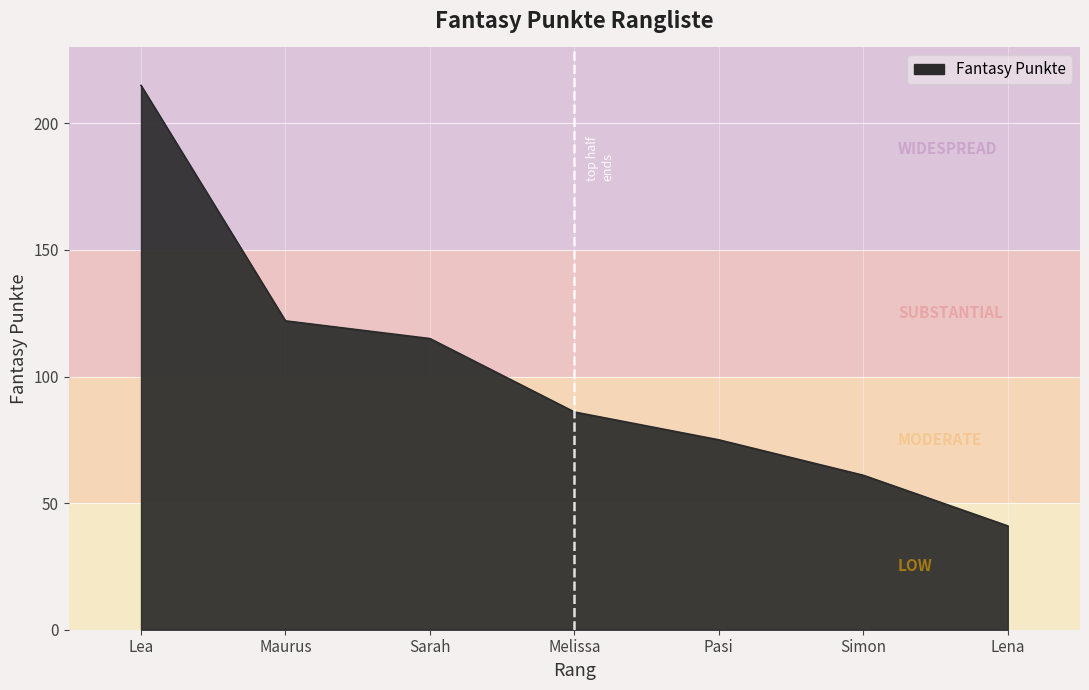

Reading right to left, transcribe all the data shown in this chart.

41	61	75	86	115	122	215